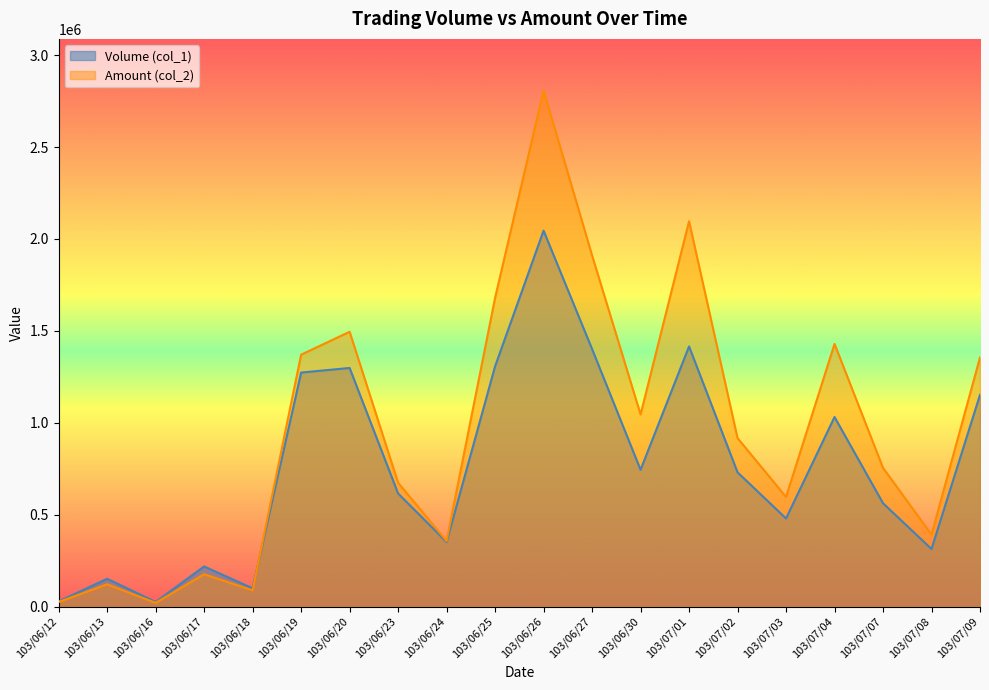

List the series in order of their overall mean, lowest first.

Volume (col_1), Amount (col_2)